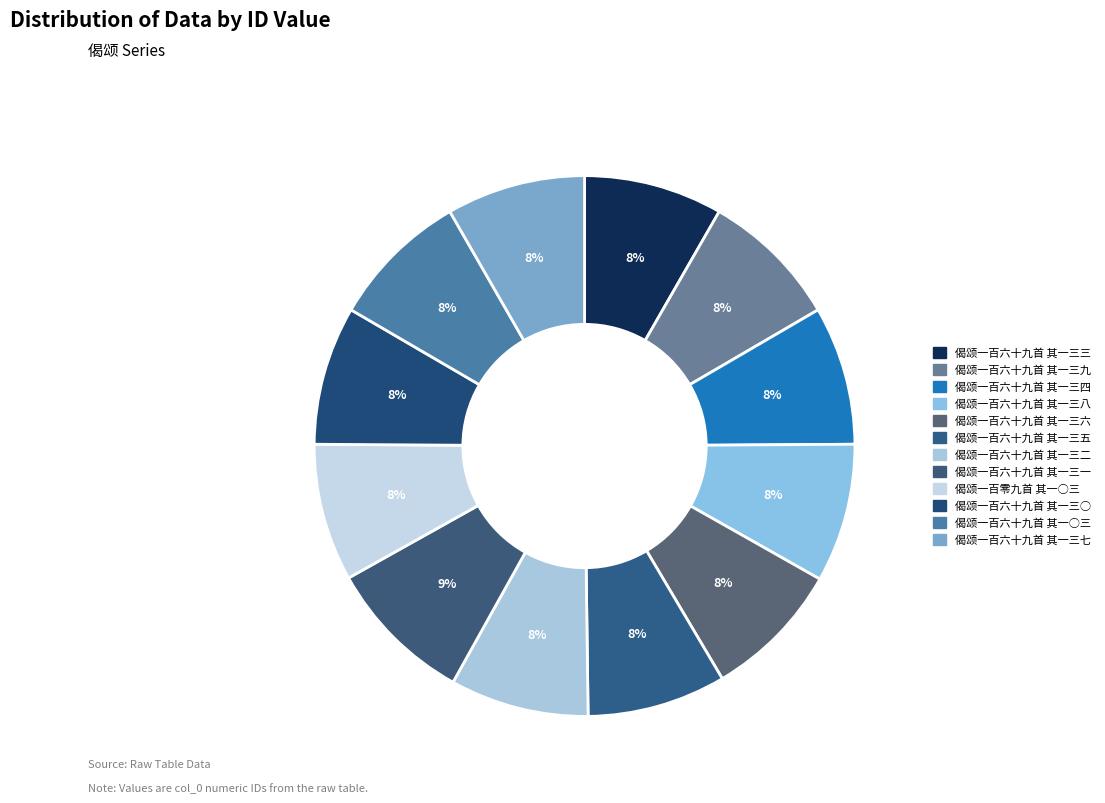

Count the number of slices in the pie.

12